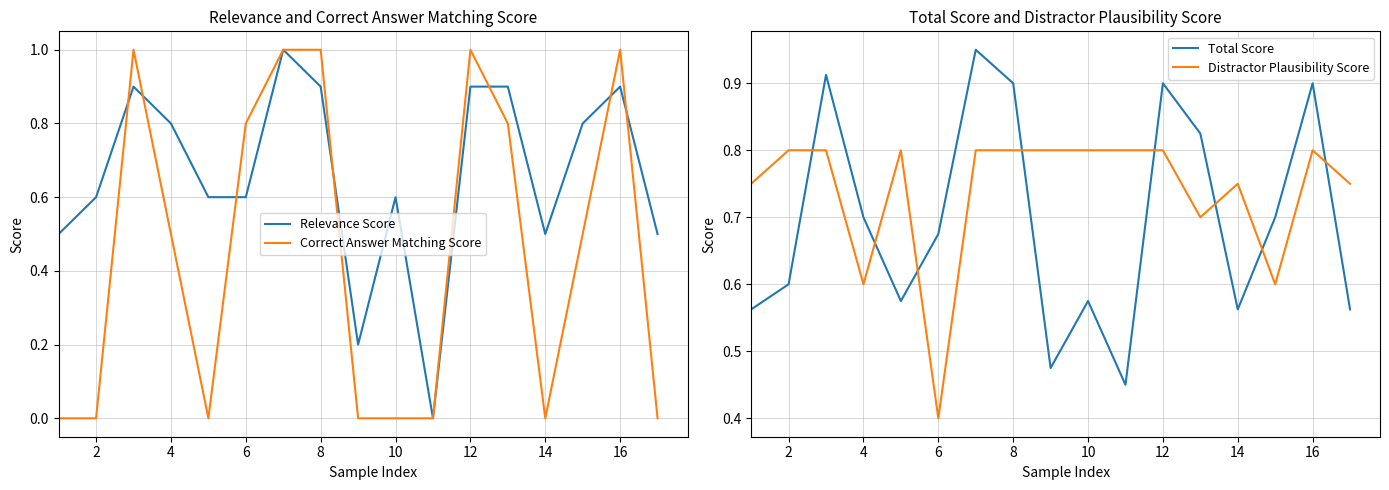

How many times do Distractor Plausibility Score and Correct Answer Matching Score cross each other?

8